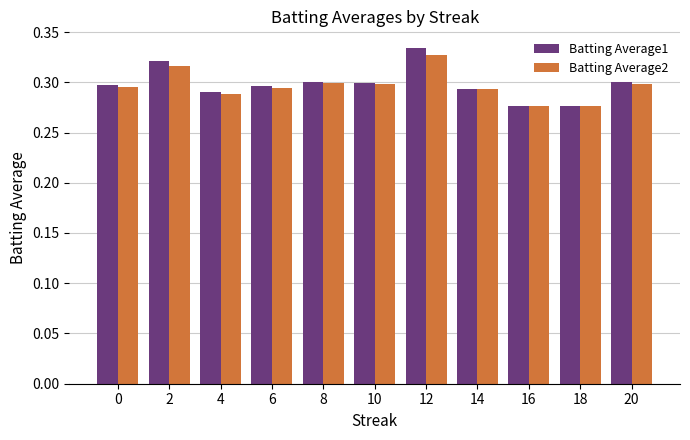

True or false: Batting Average2 has a value of 0.3 at 0.

True